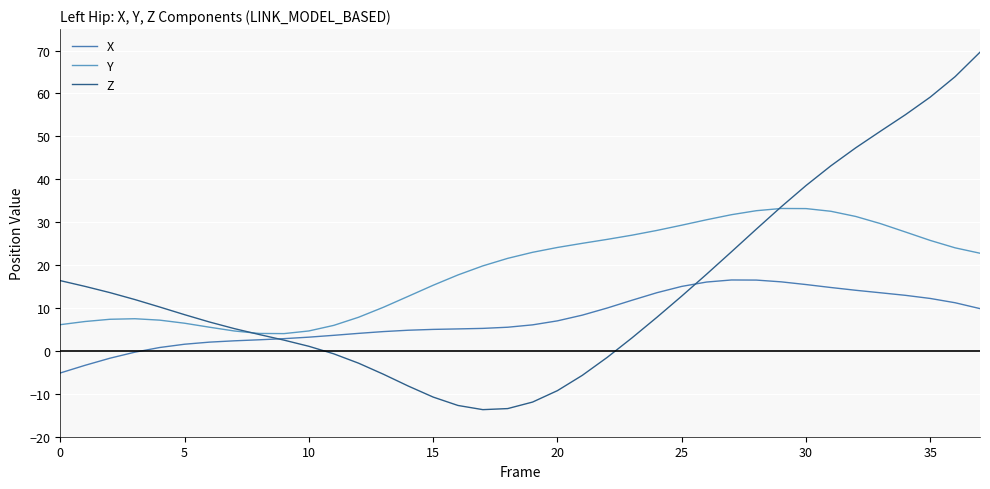

What is the maximum value shown in the chart?

69.6